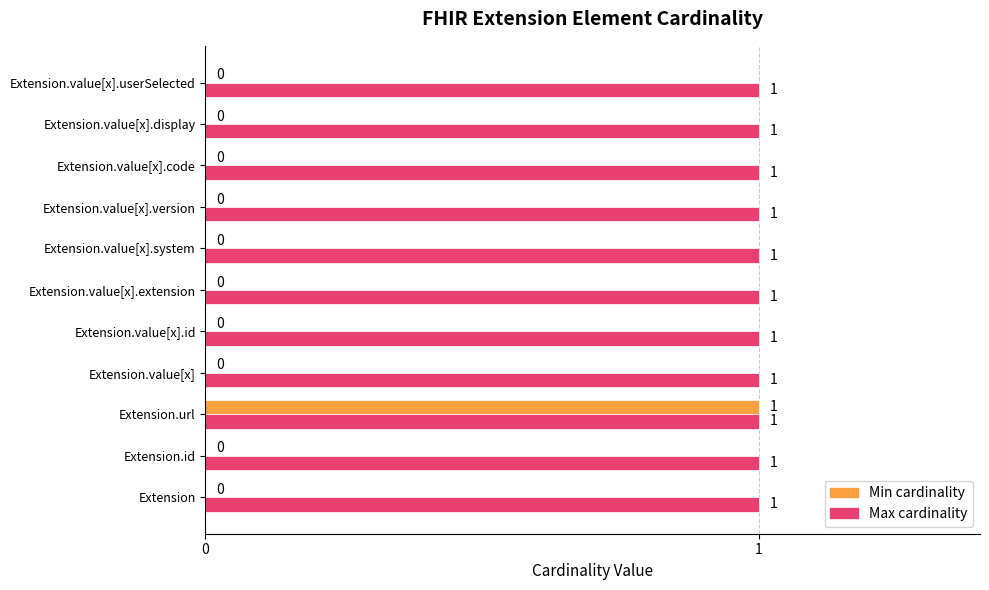

At which category is the sum across all series the highest?

Extension.url